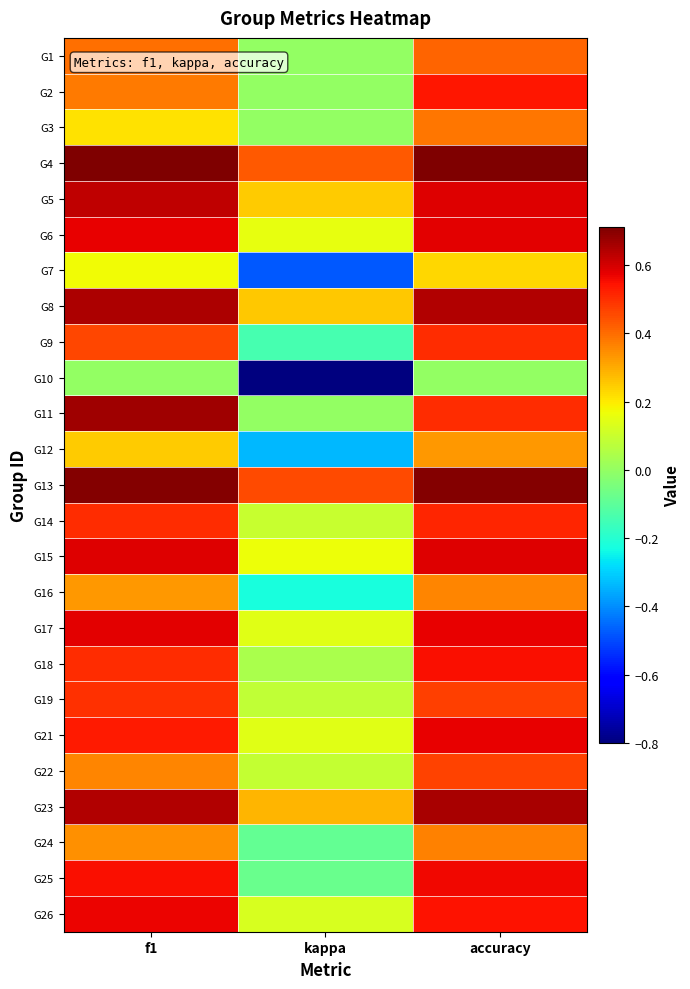

Which series has the widest spread of values?

G10